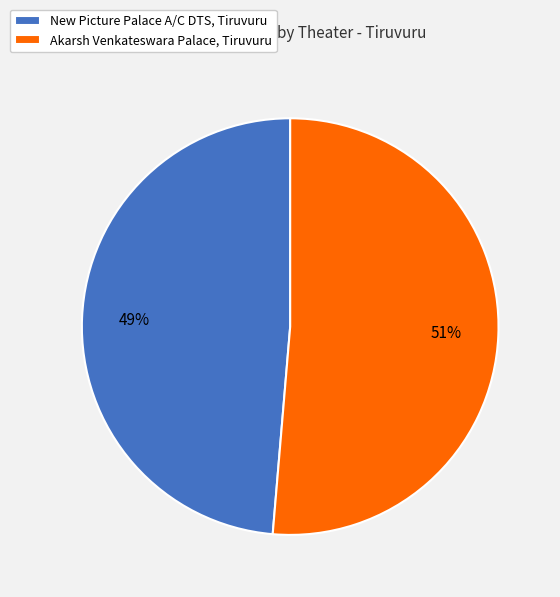

Is it true that New Picture Palace A/C DTS, Tiruvuru is 49% of the pie?

True